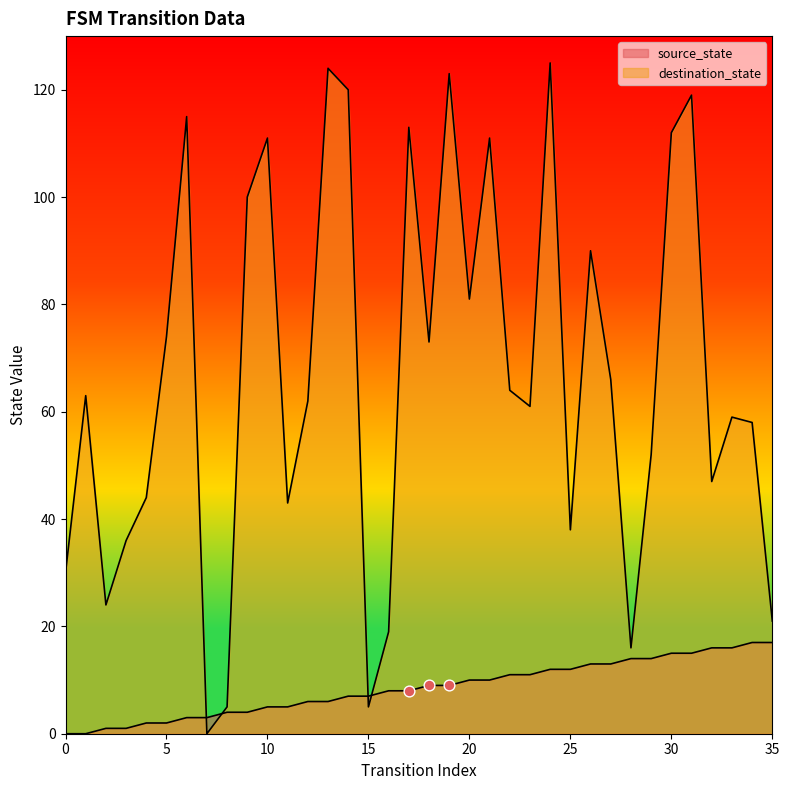

Which series contains the lowest Y value?

source_state